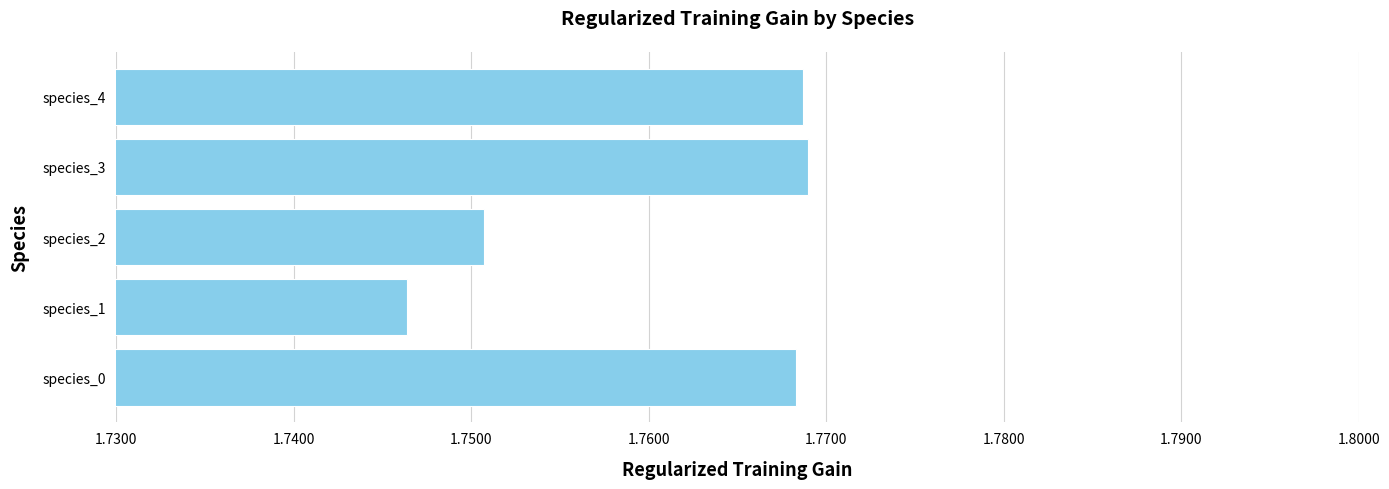

What is the sum of the values at species_4 and species_3?

3.5